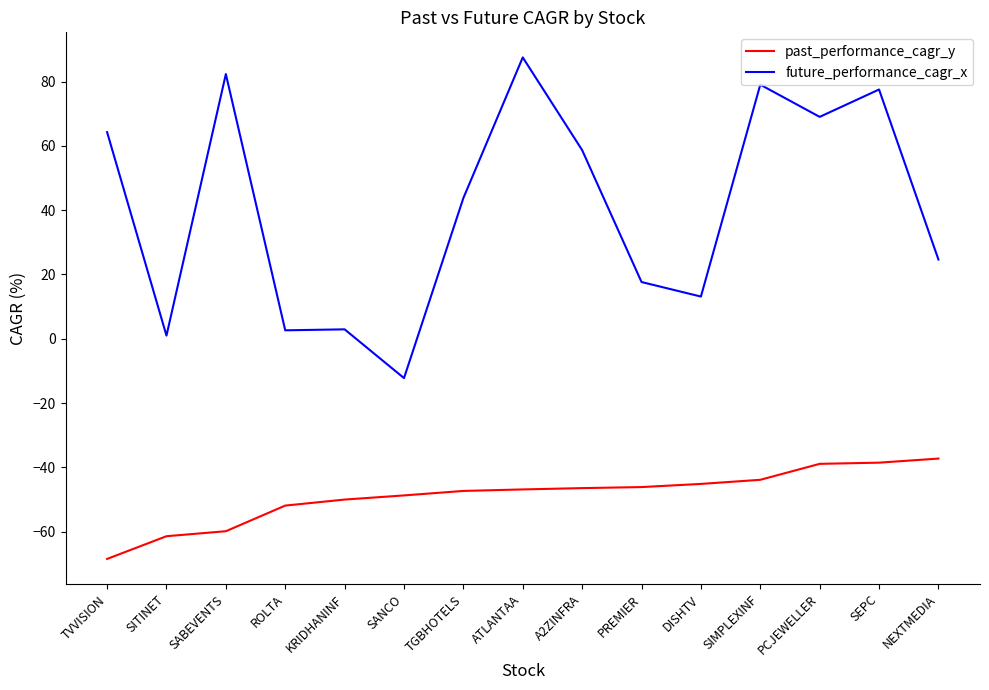

How many lines are shown in the chart?

2